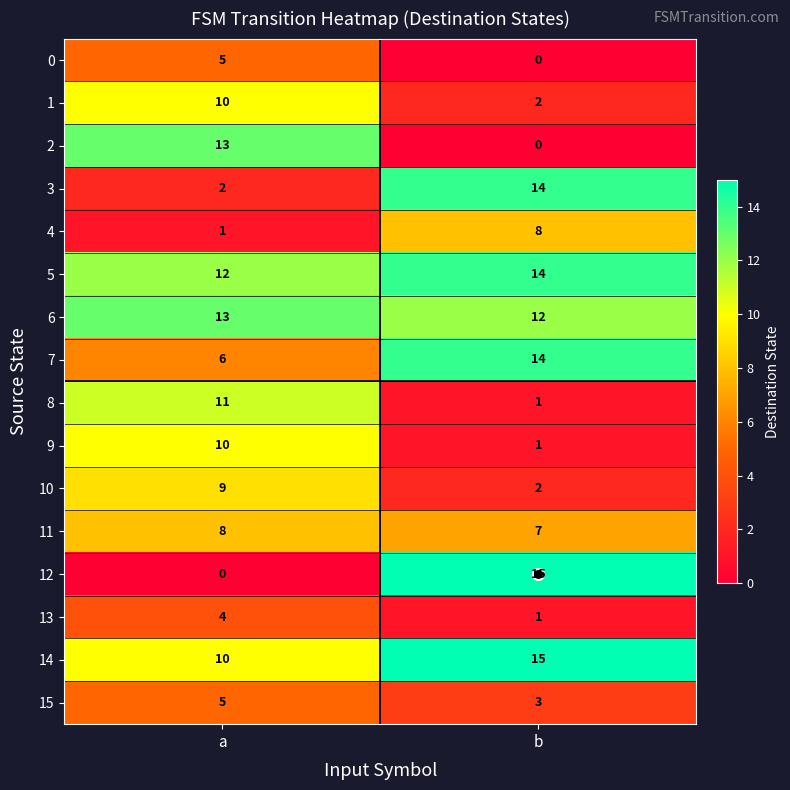

The 12 series shows 5 at a. True or false?

False